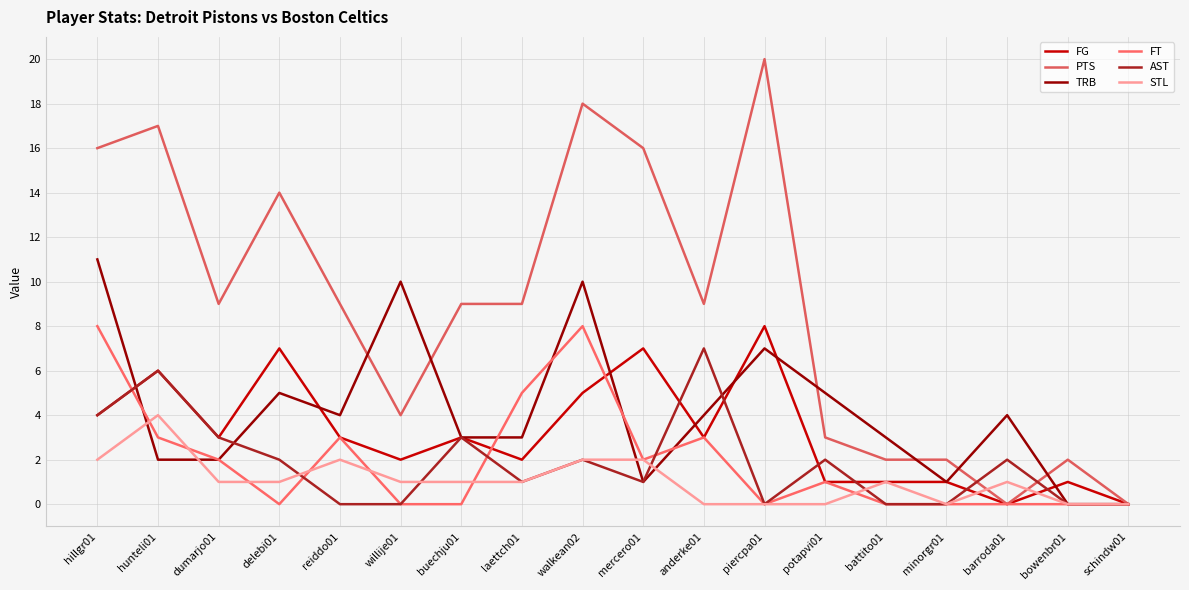

What is the difference between the second highest and second lowest values in the TRB series?

10